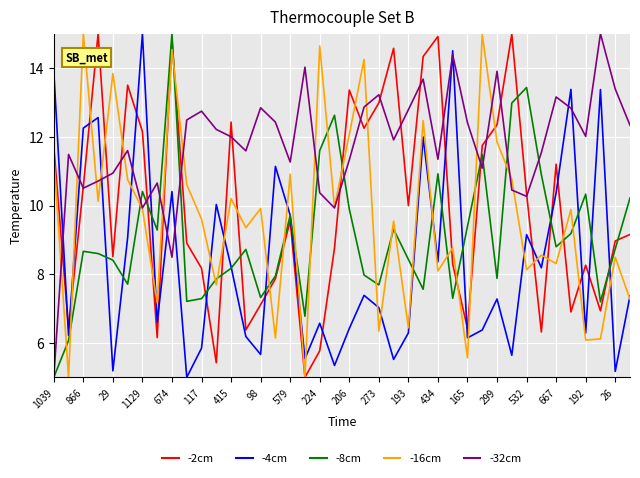

What is the highest value of the -32cm series?

15.0